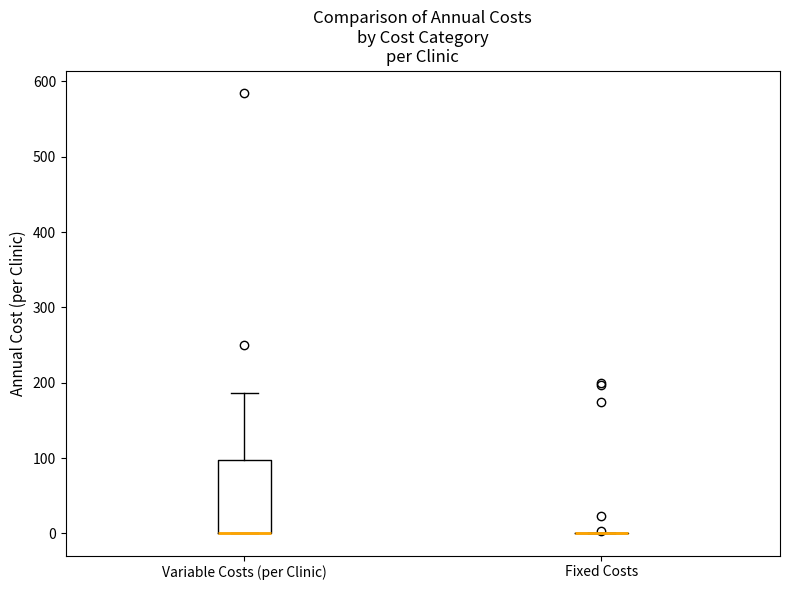

Reading left to right, transcribe this box plot: for each box, give where its median line is, the range the box spans, and where its two whiskers end, as read against the y-axis. The values are not printed on the chart, so give them approximately, as read against the axis.

Variable Costs (per Clinic): median 0 (drawn on the box's lower edge), box 0 to 100, whiskers 0 to 190
Fixed Costs: box collapsed to a line at 0, whiskers 0 to 0